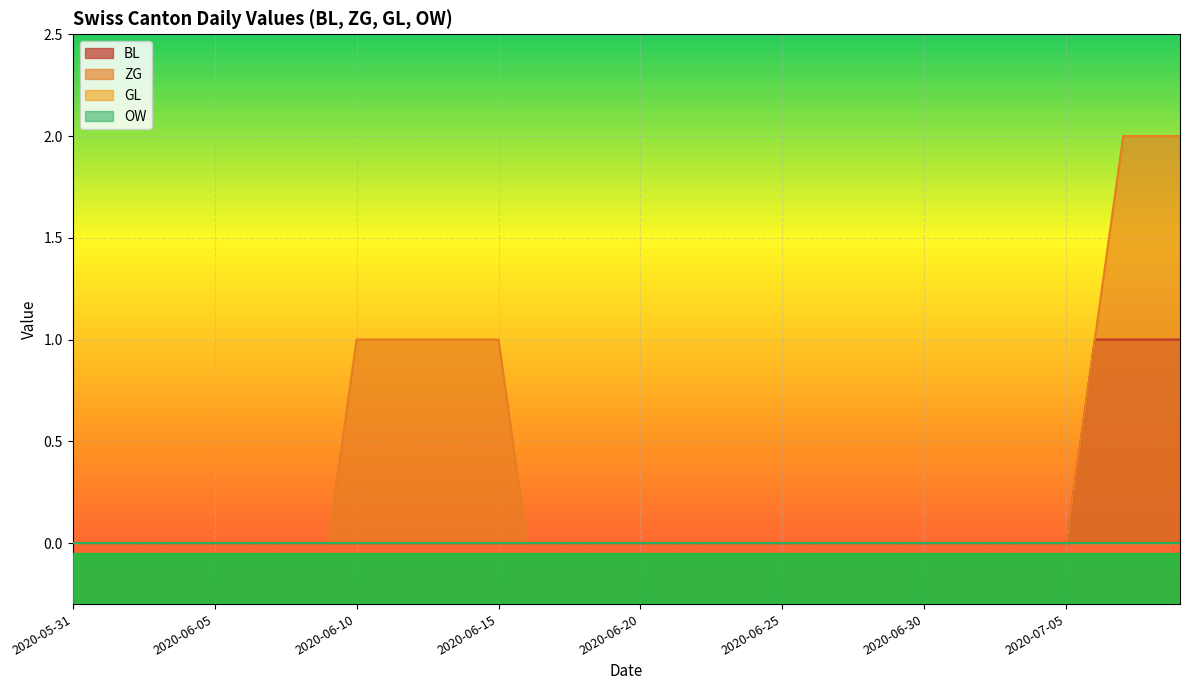

True or false: ZG has more than 2 interior local peaks.

False